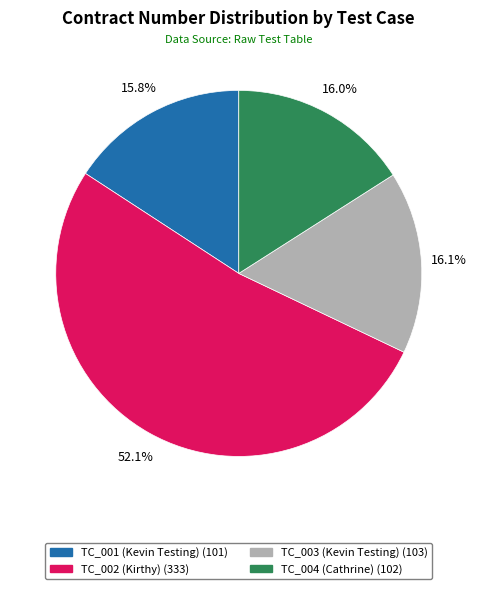

True or false: TC_004 (Cathrine) accounts for 23% of the total.

False